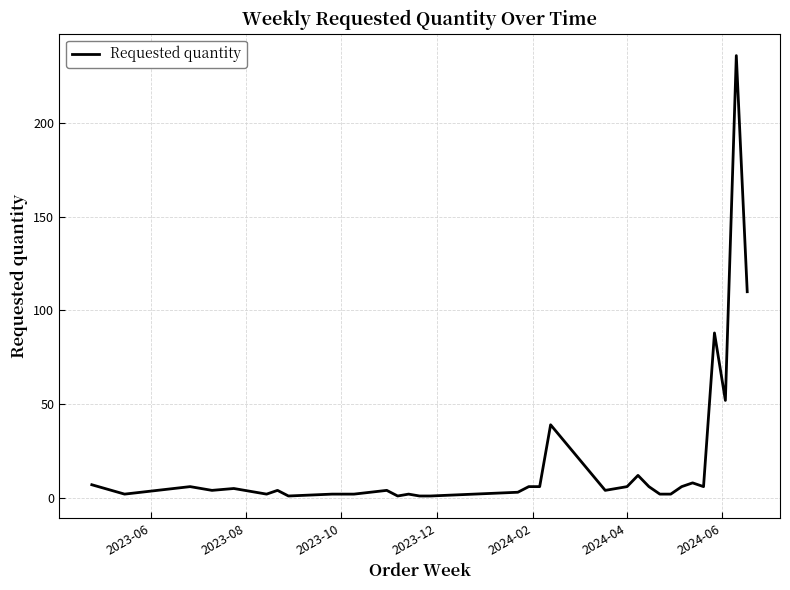

What is the greatest value displayed?

236